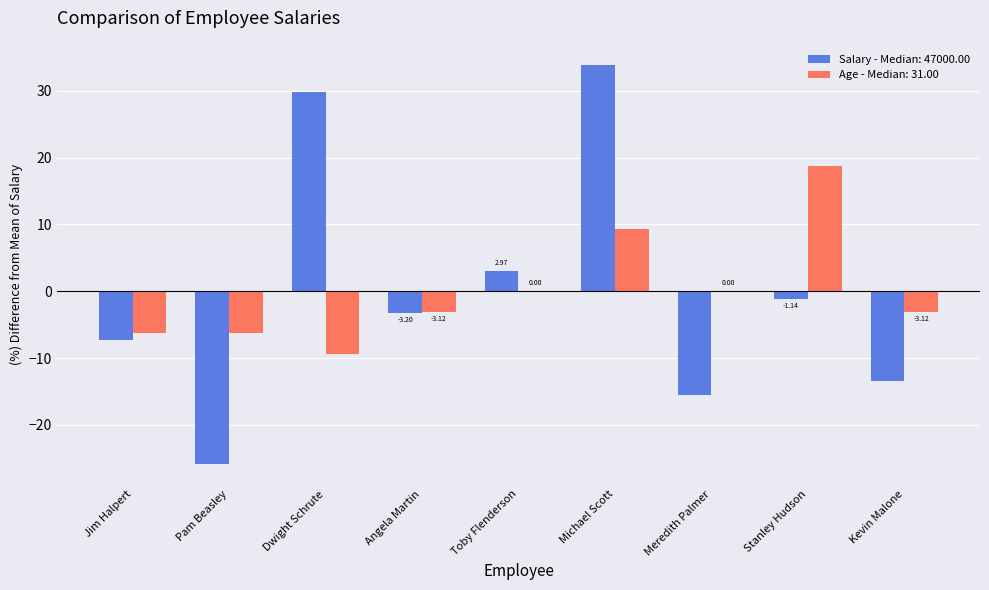

Is the value of Salary - Median: 47000.00 at Jim Halpert greater than the value of Age - Median: 31.00 at Dwight Schrute?

Yes